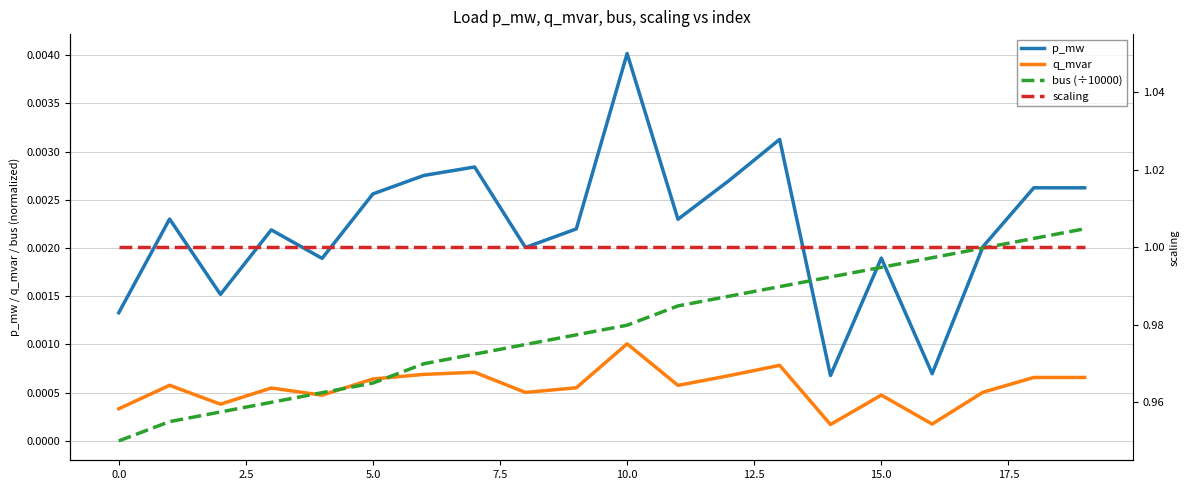

True or false: p_mw and bus (÷10000) cross at least once.

True